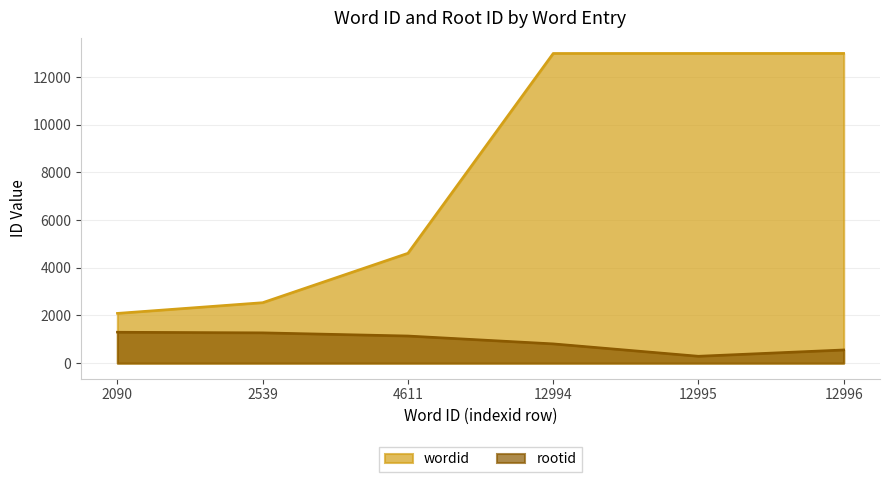

The value of wordid at 12995 is 12995. True or false?

True